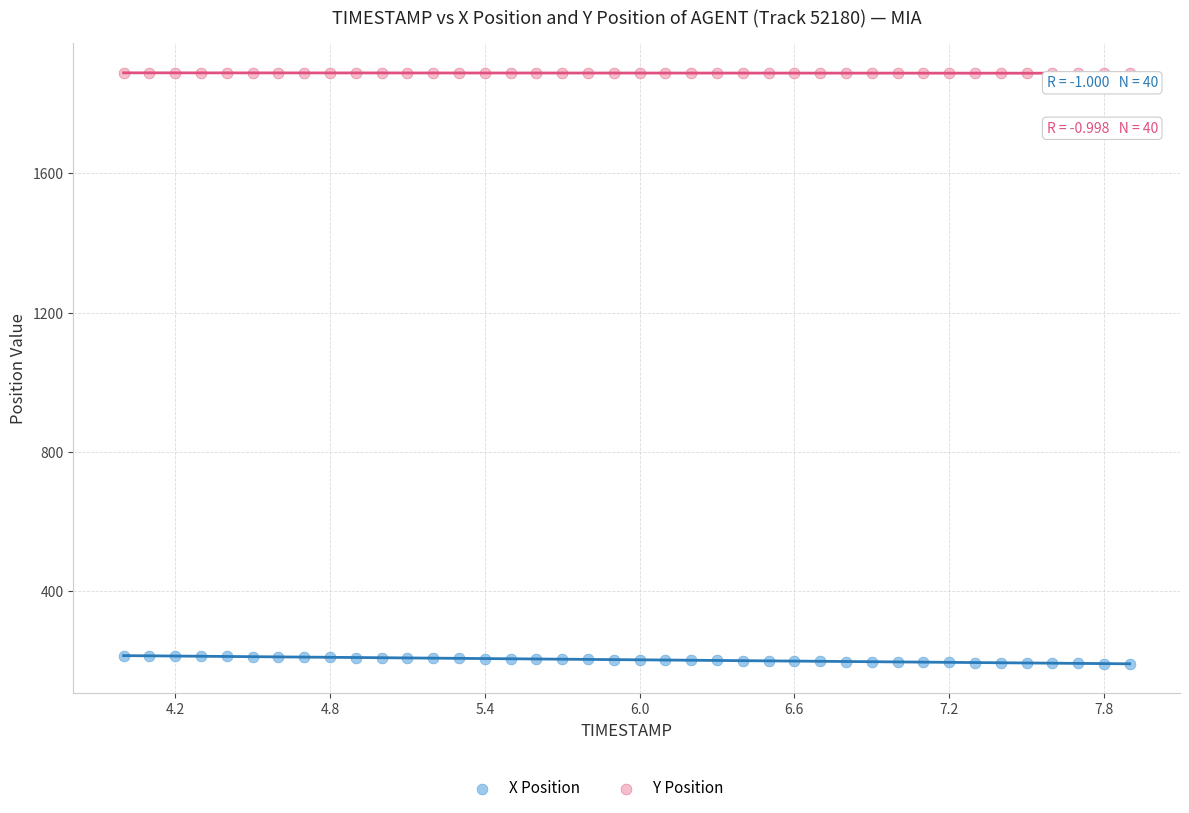

Which series contains the highest Y value?

Y Position